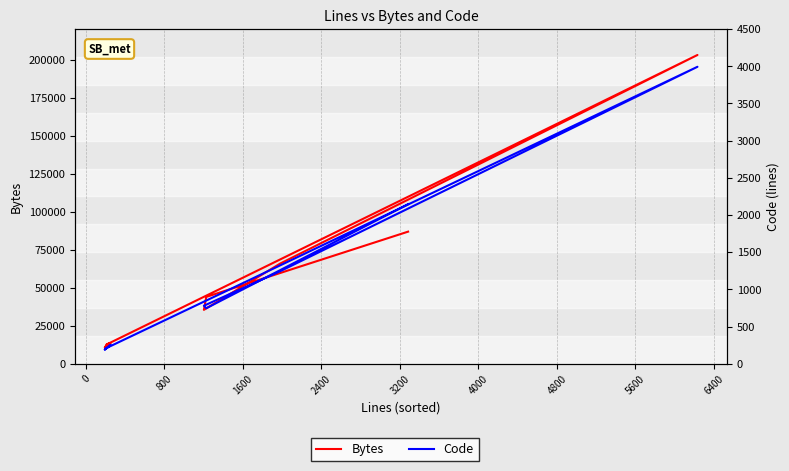

How many data points in Bytes are less than 12806?

7